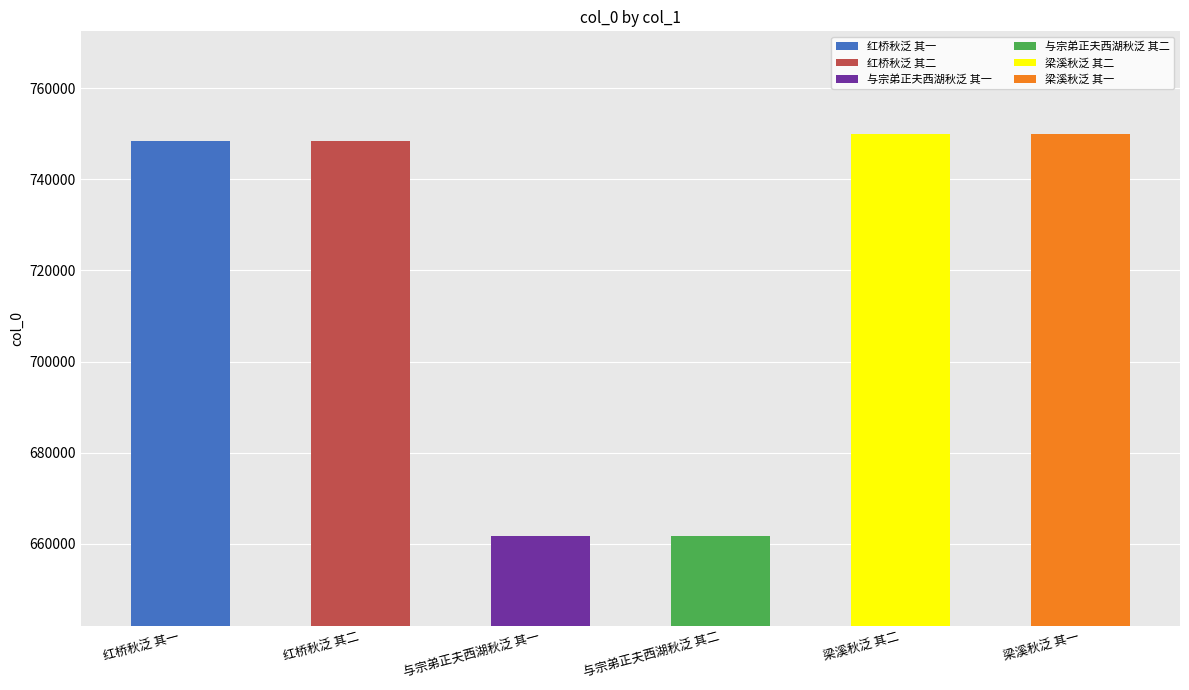

What is the label of the 6th bar from the left?

梁溪秋泛 其一